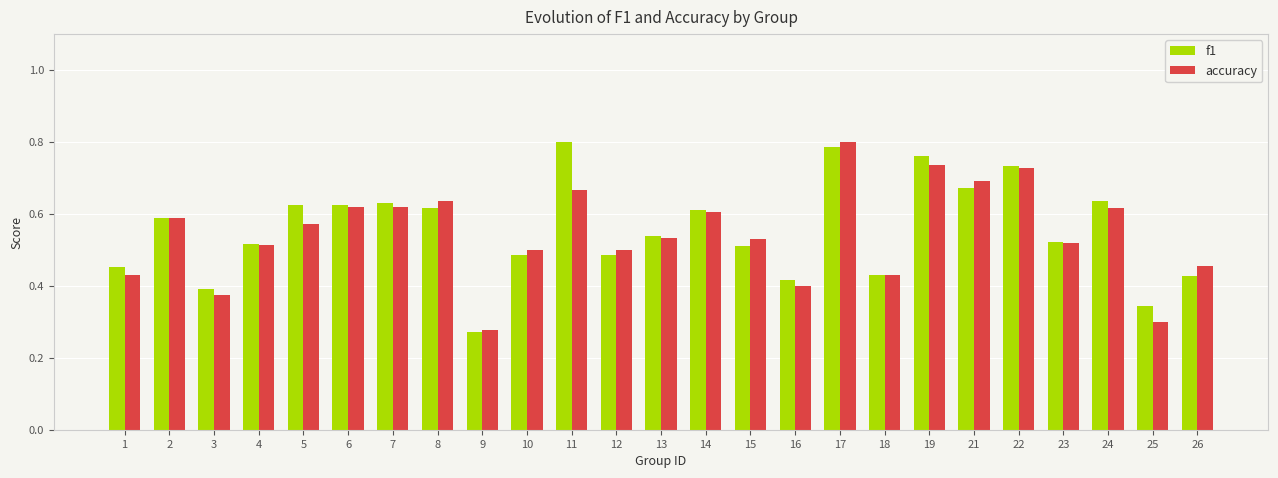

What is the sum of all accuracy values?

13.6